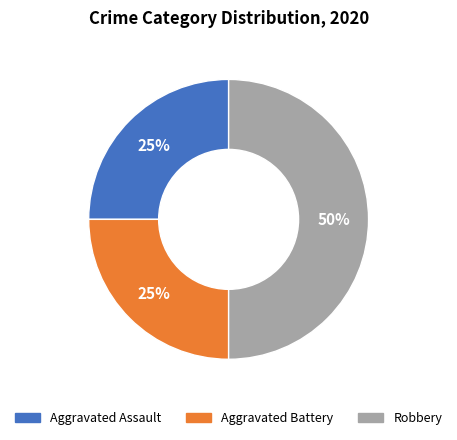

Is the sum of Aggravated Assault and Robbery greater than half?

Yes